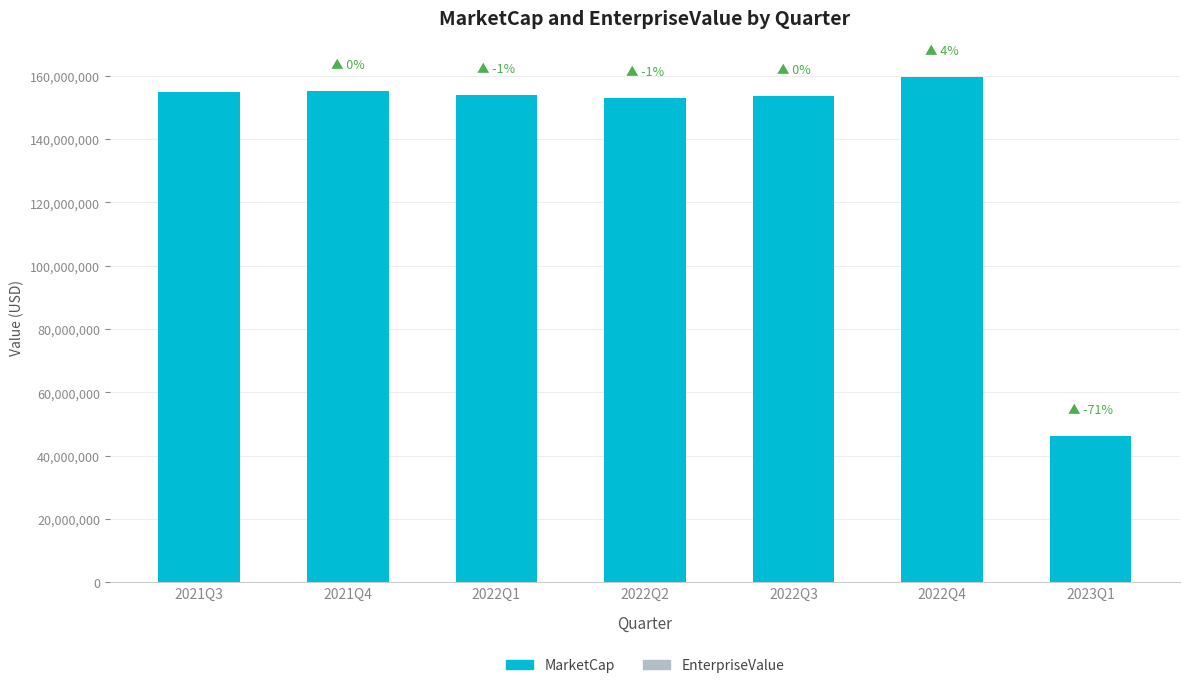

Reading left to right, transcribe all the data shown in this chart.

EnterpriseValue: 153212742.0	153635976.0	152704713.0	152060945.0	152603828.0	158762328.0	45835567.5
MarketCap: 154722500.0	155033500.0	153789500.0	153012000.0	153509600.0	159543000.0	46244230.5